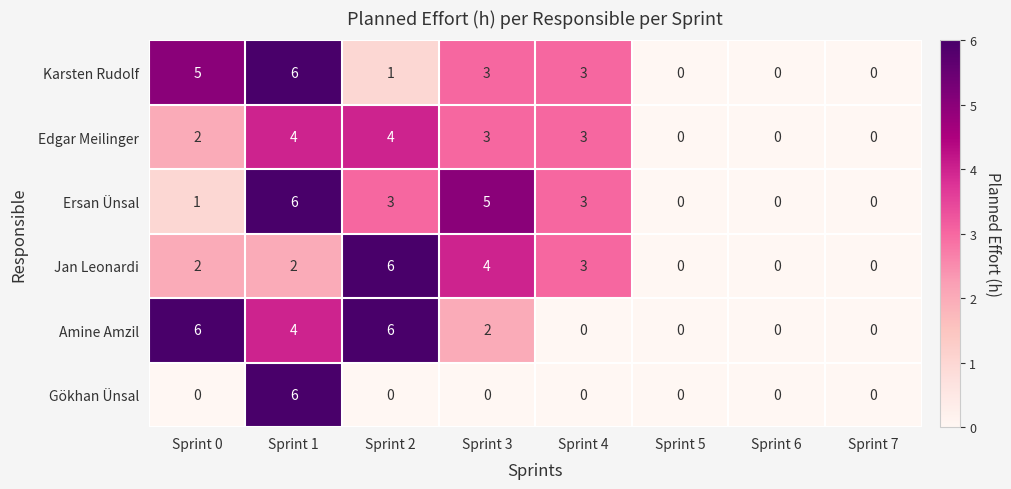

What is the sum of all Jan Leonardi values?

17